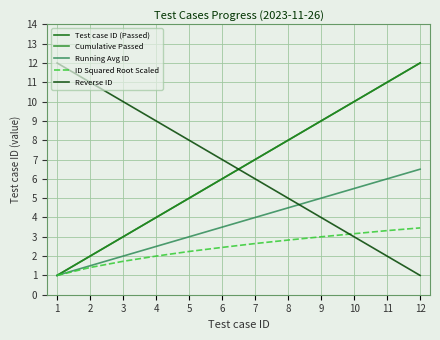

Is it true that Running Avg ID equals 6.0 at 11?

True